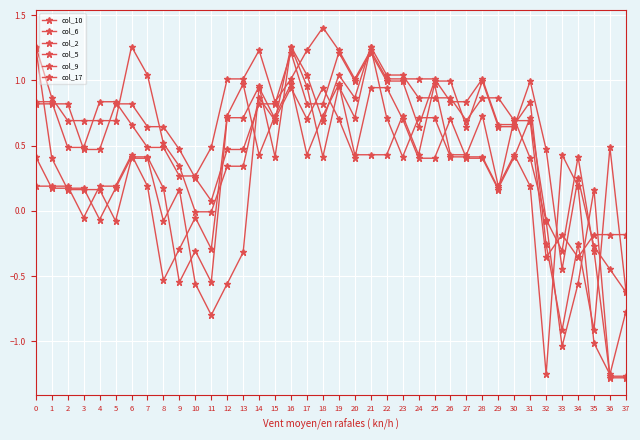

The value of col_6 at 29 is 0.2. True or false?

True